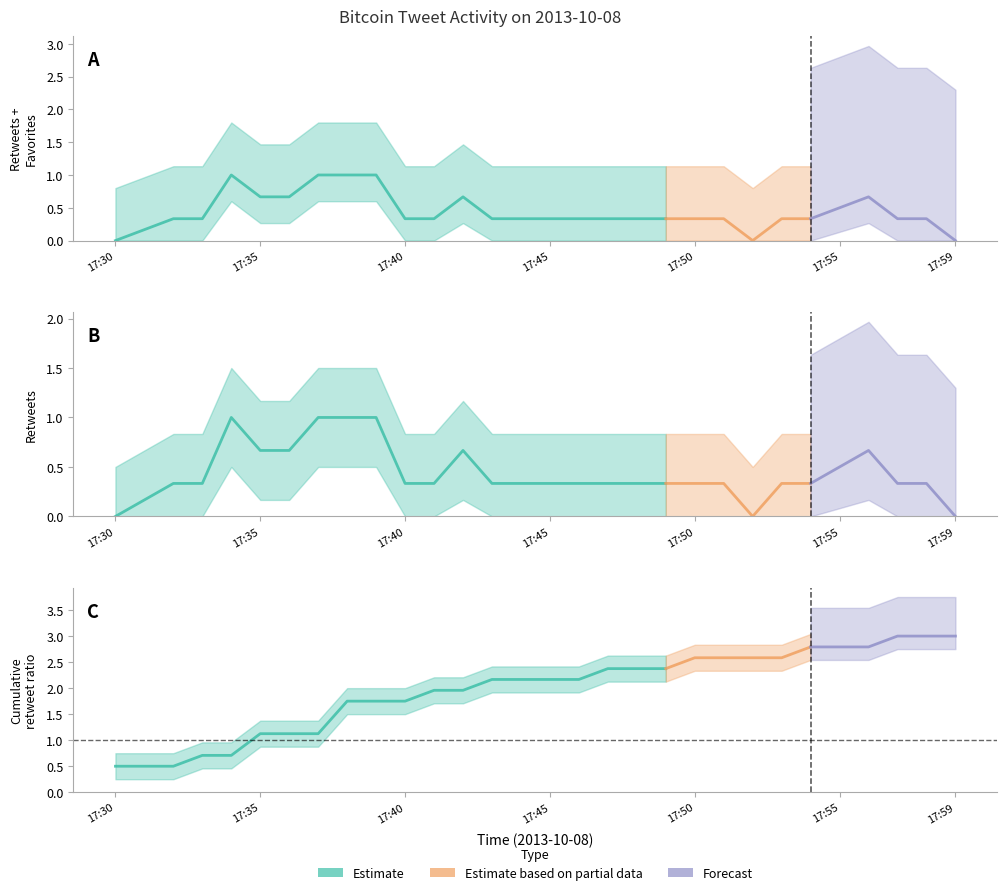

Is this an area chart (filled region under the line)?

No